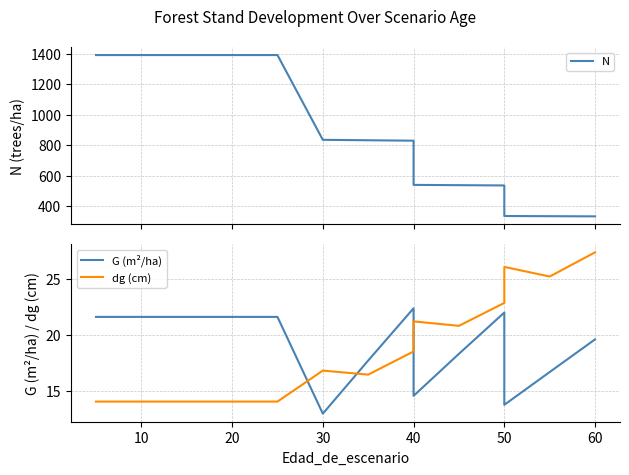

Which series has the widest spread of values?

N